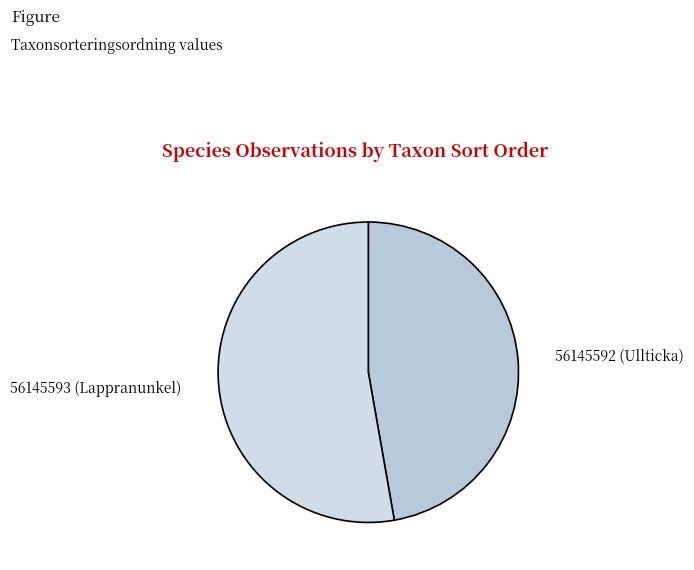

What is the majority slice?

56145593 (Lappranunkel)